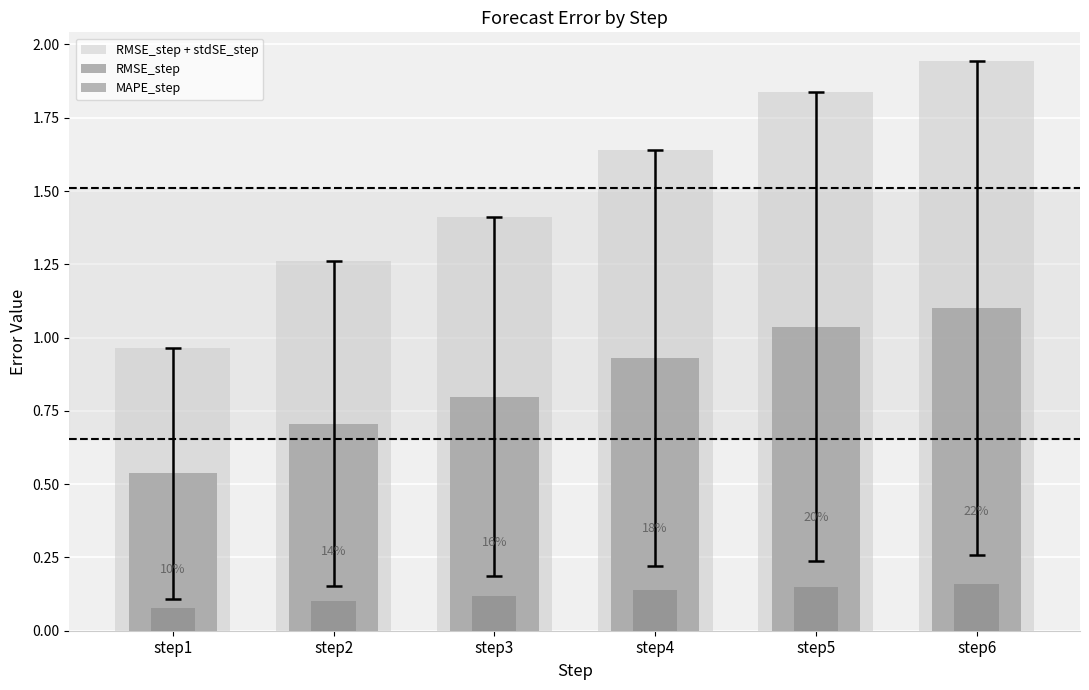

Reading left to right, list all the values displayed in this chart.

RMSE_step + stdSE_step: step1=1.0	step2=1.3	step3=1.4	step4=1.6	step5=1.8	step6=1.9
RMSE_step: step1=0.5	step2=0.7	step3=0.8	step4=0.9	step5=1.0	step6=1.1
MAPE_step: step1=0.1	step2=0.1	step3=0.1	step4=0.1	step5=0.1	step6=0.2